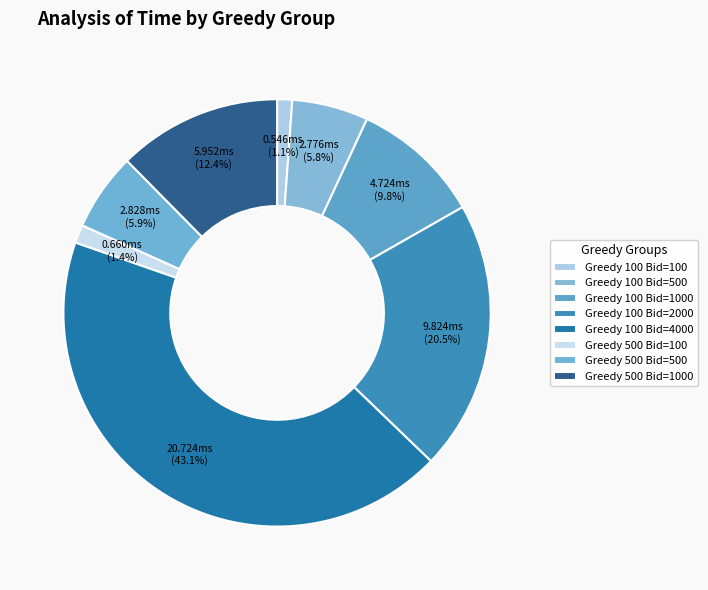

Count the number of slices in the pie.

8